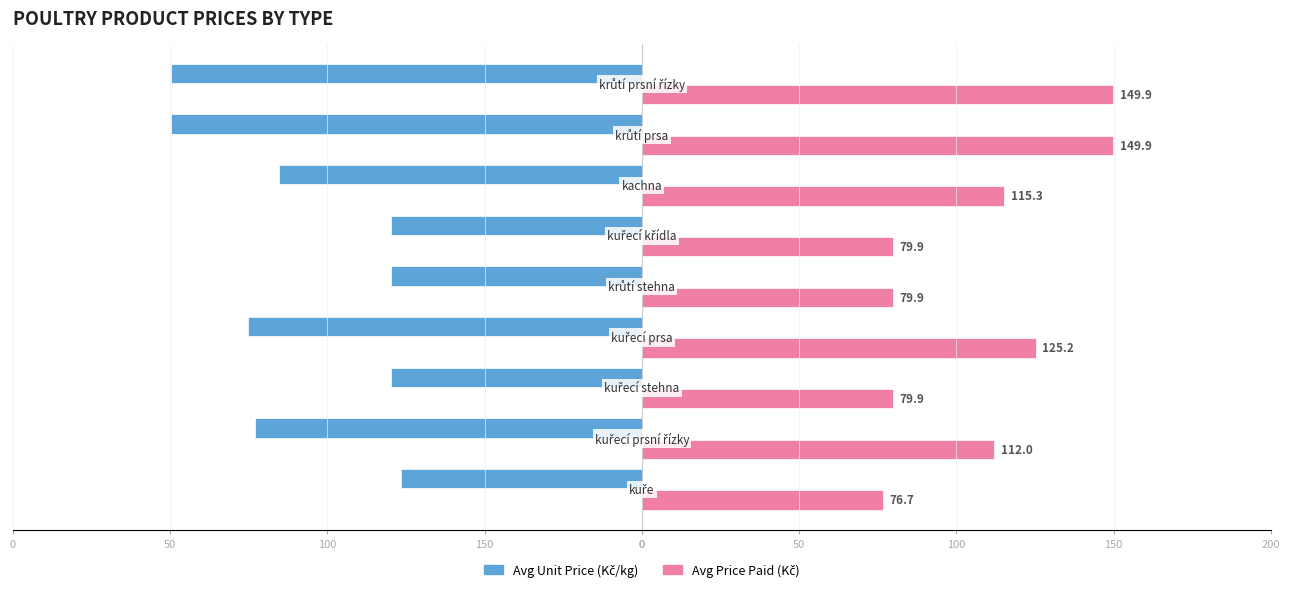

How many bars are there in total?

18